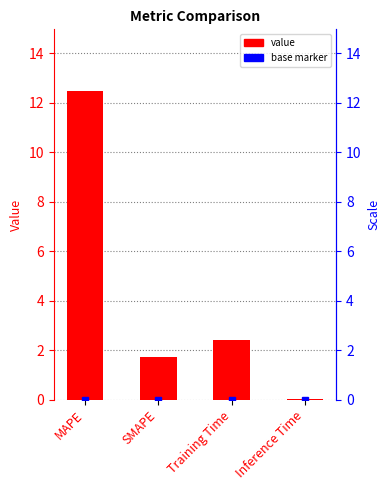

List the labels in order of value, largest first.

MAPE, Training Time, SMAPE, Inference Time